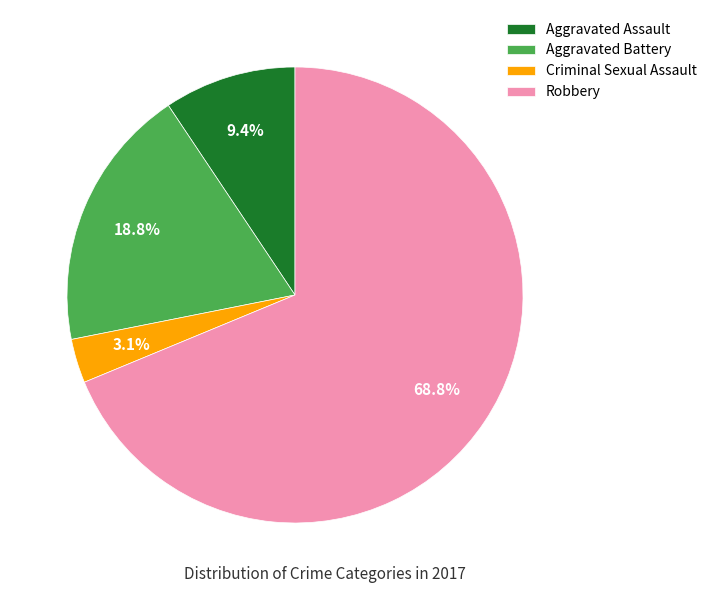

To the nearest percent, what is the difference between the Aggravated Battery and Criminal Sexual Assault slice percentages?

16%